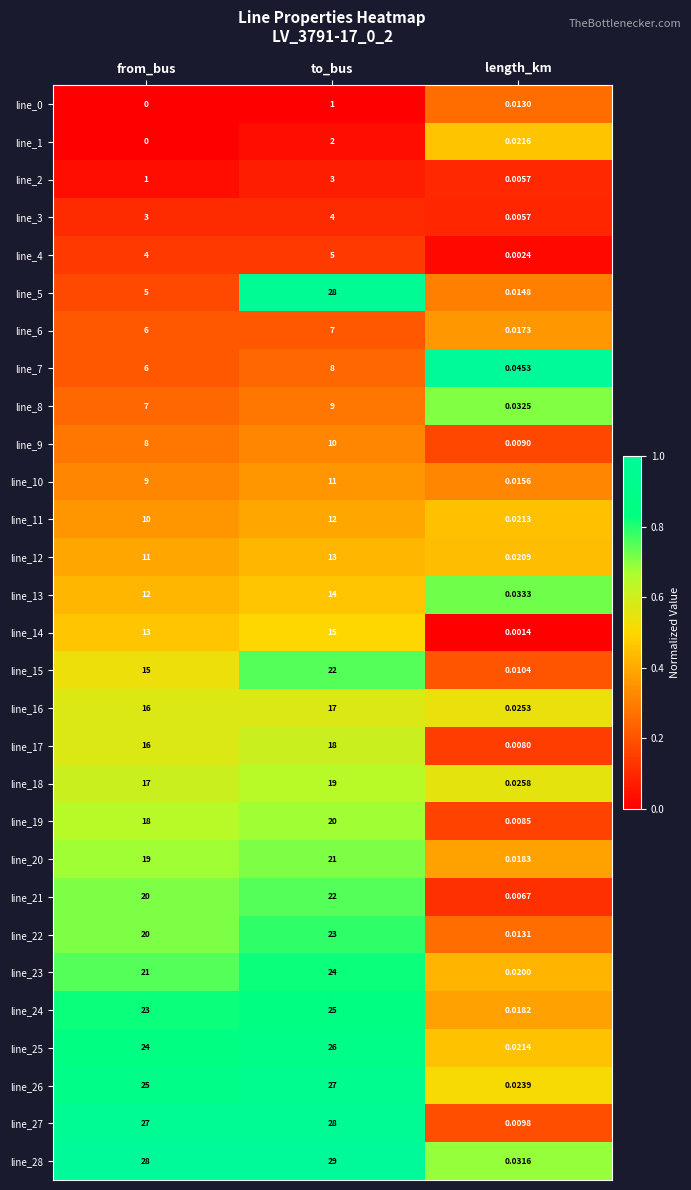

At which label does line_17 reach its peak?

to_bus